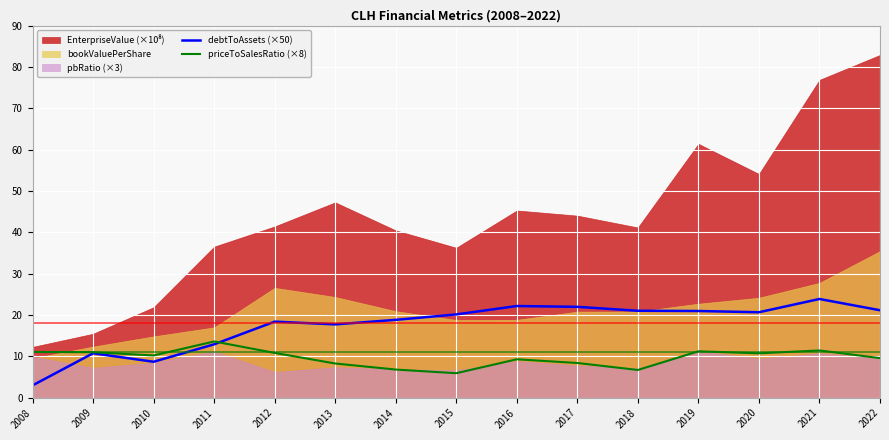

The debtToAssets (×50) series shows 21.0 at 2019. True or false?

True